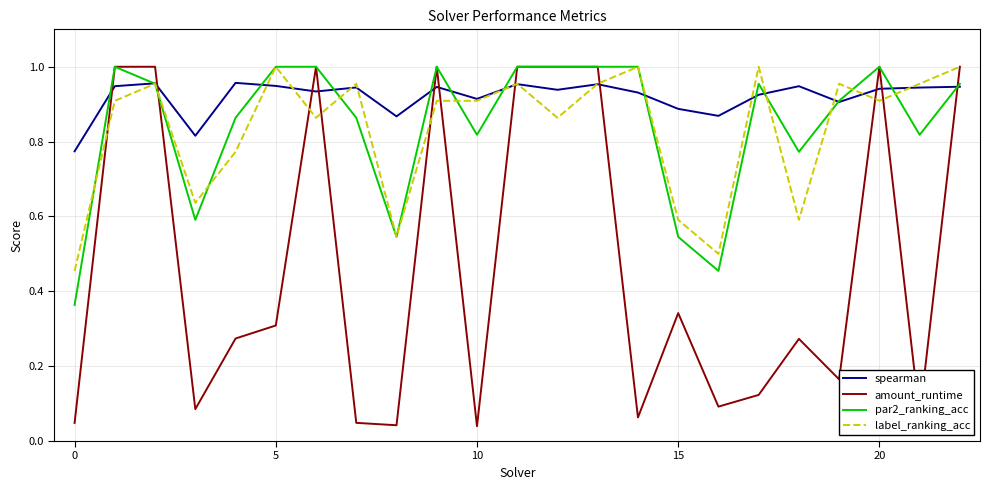

Which series has the largest total across all categories?

spearman